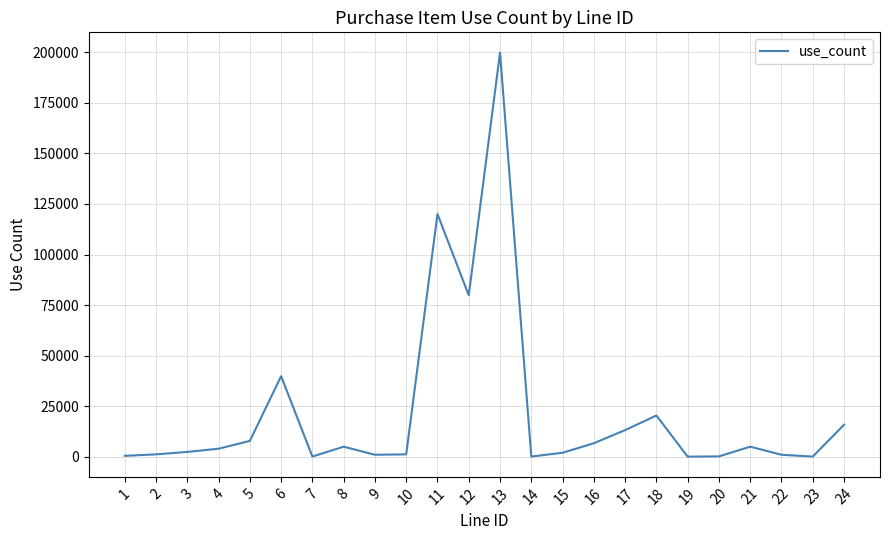

The value at 24 is 15840. True or false?

True